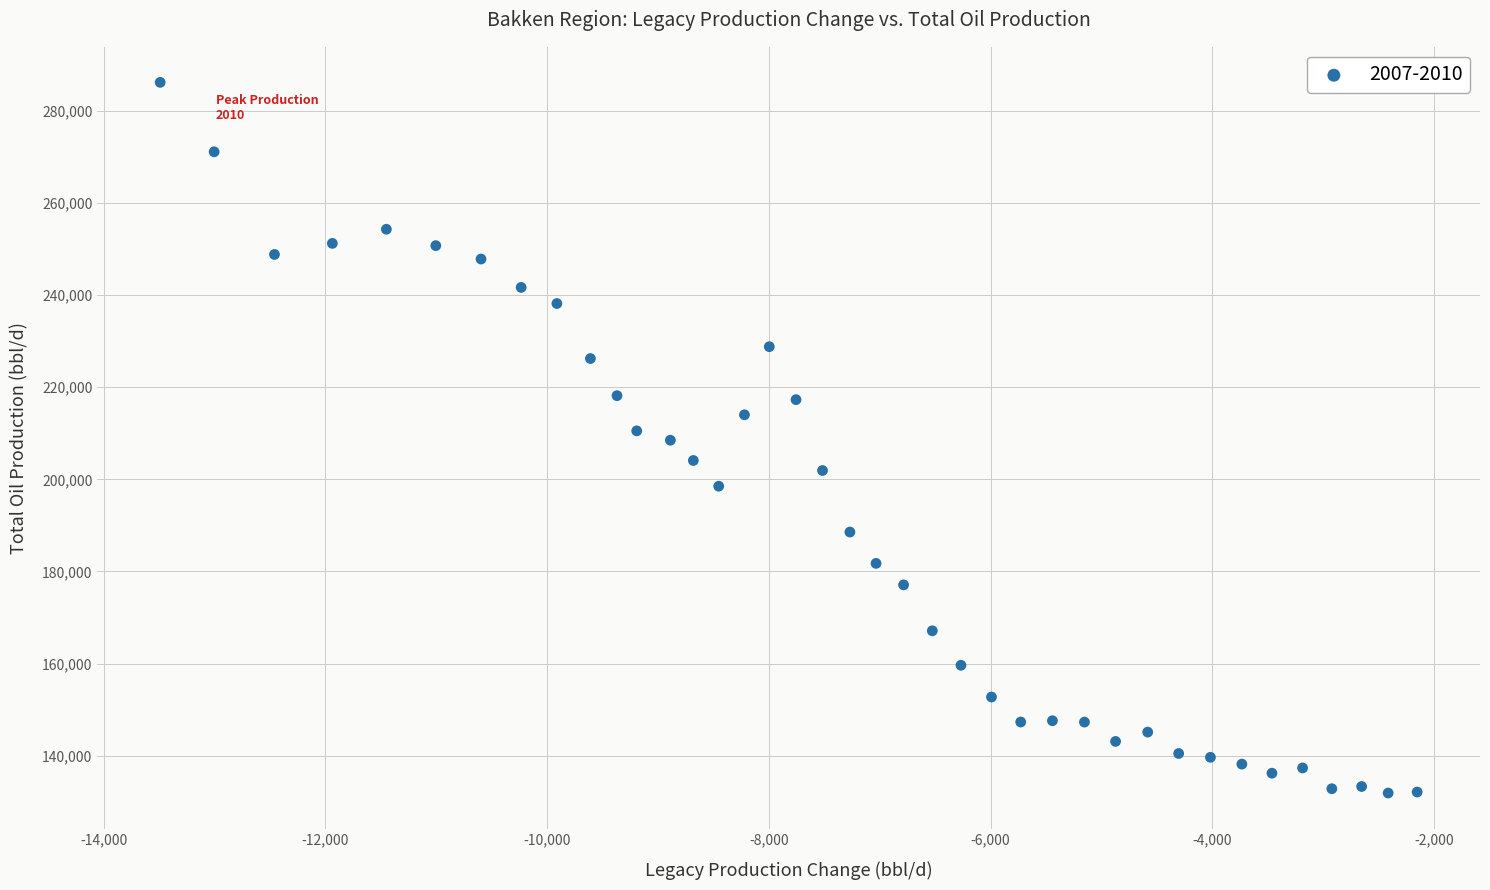

What is the range of X values (max minus min)?

11338.3